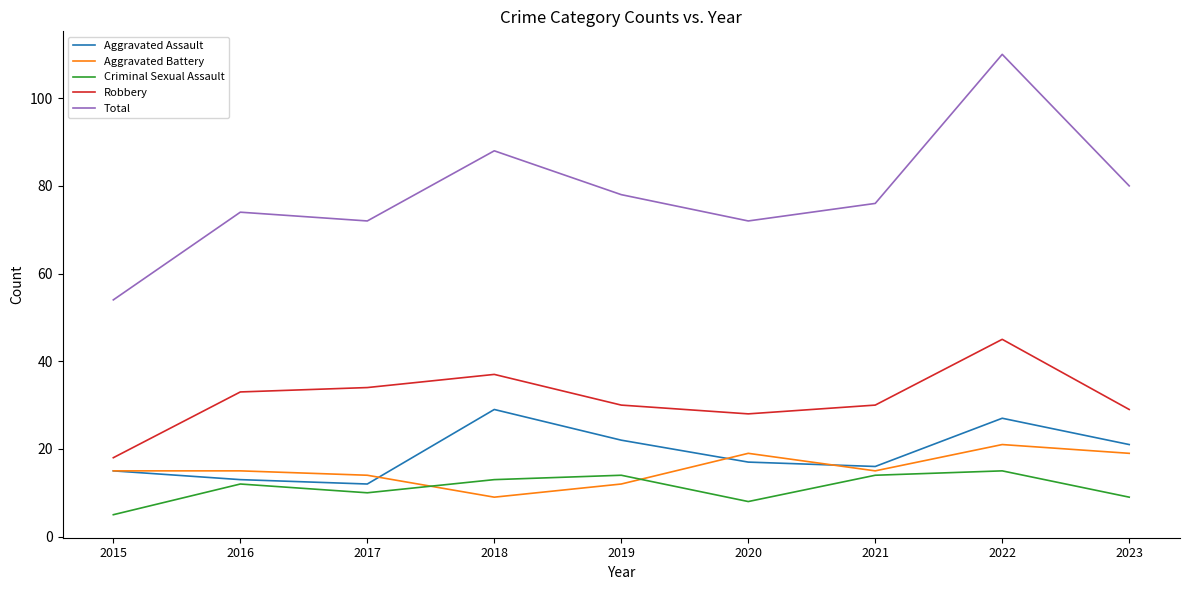

How many lines are shown in the chart?

5